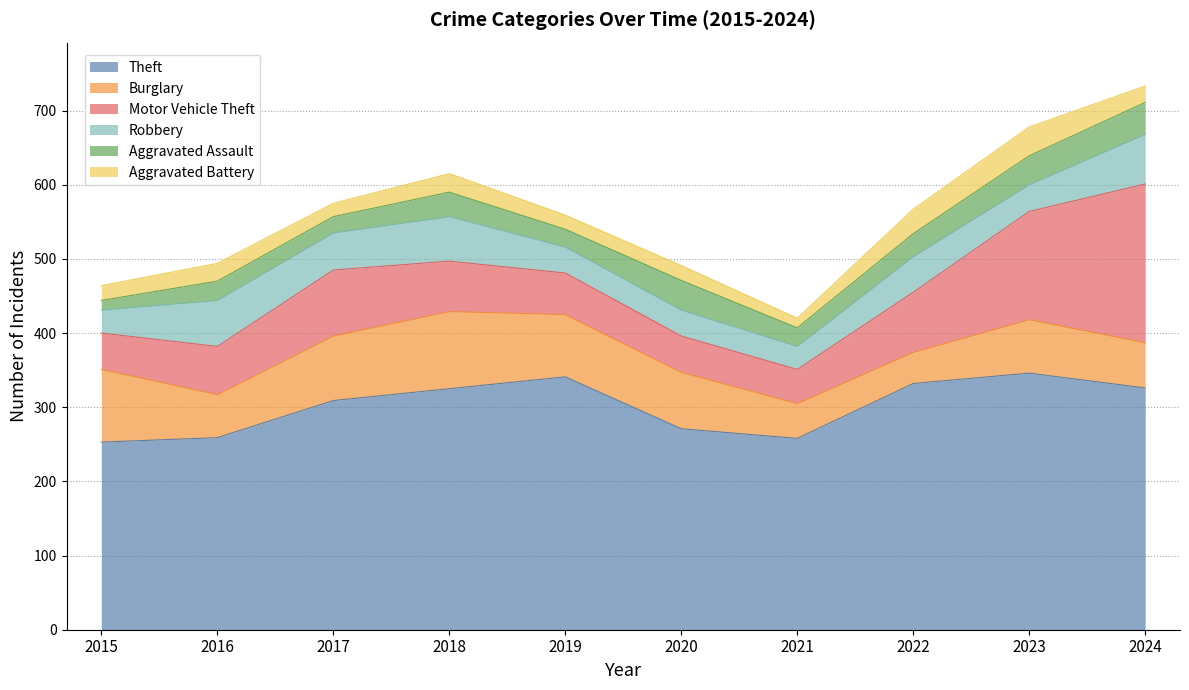

The Motor Vehicle Theft series shows 49 at 2015. True or false?

True